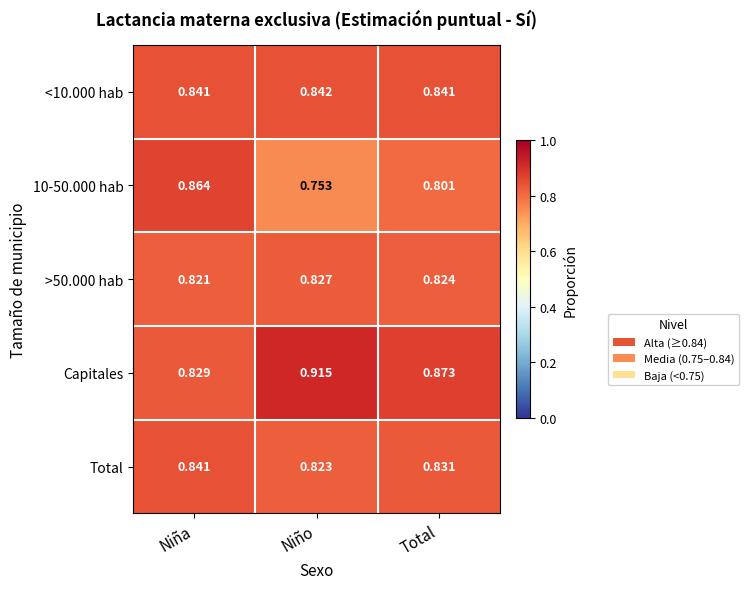

Which series has the largest total across all categories?

Capitales